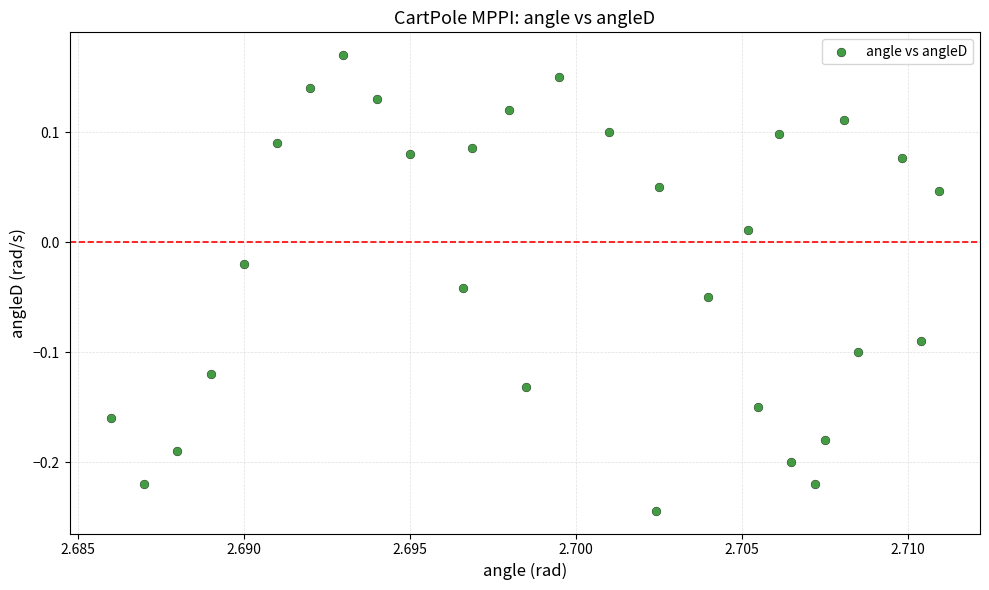

What is the range of Y values (max minus min)?

0.4